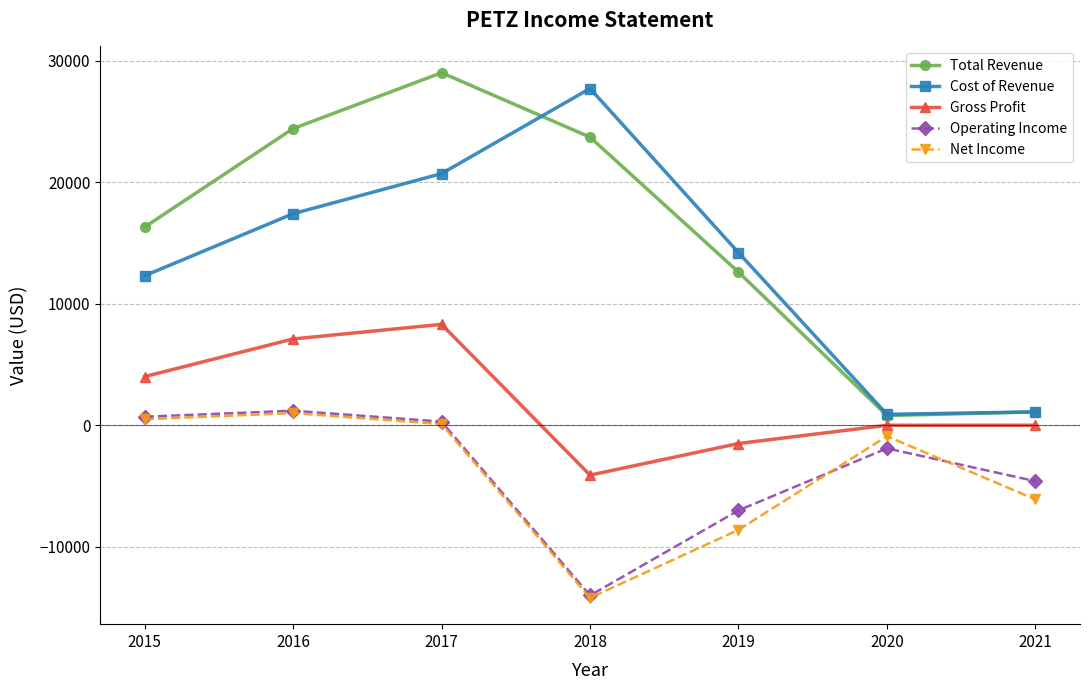

How many values in the Total Revenue series are below 16300?

3